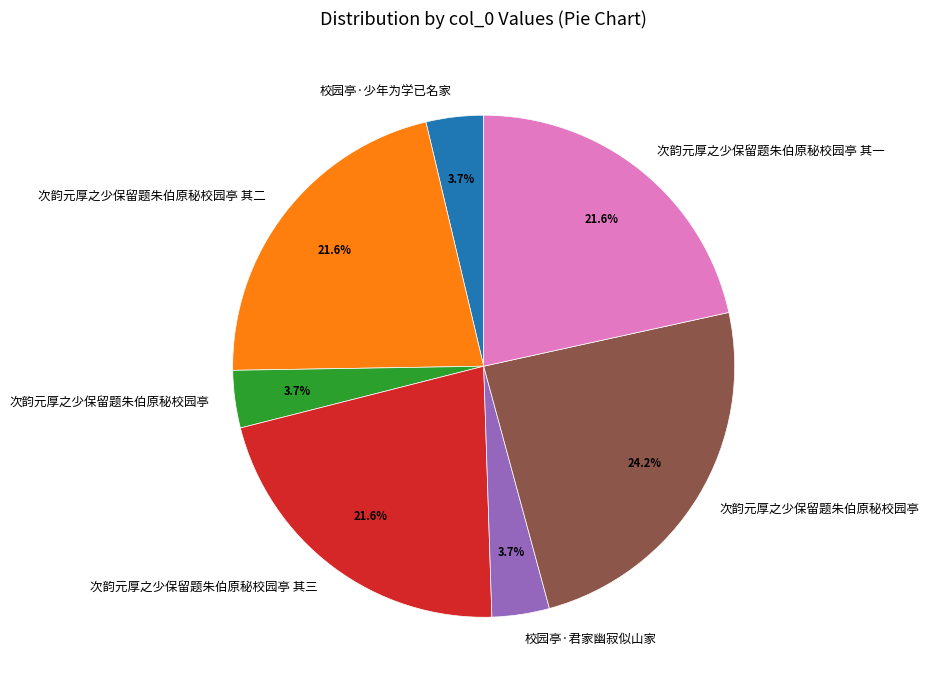

Does any single category account for the majority?

No